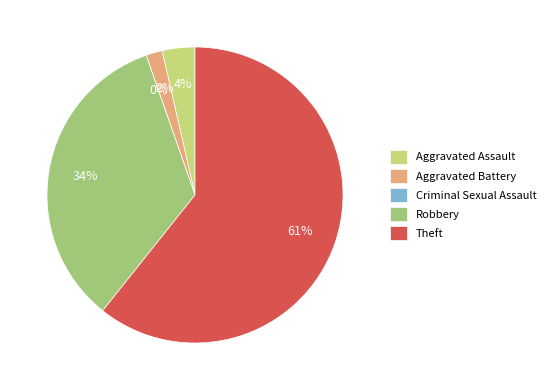

To the nearest percent, what is the average slice percentage?

20%